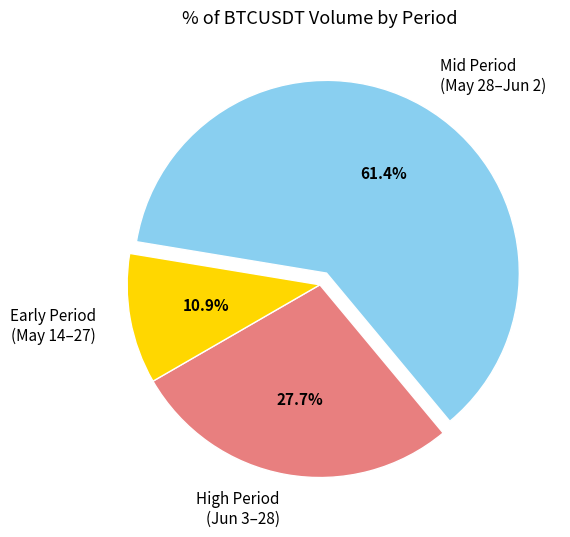

Does any single category account for the majority?

Yes